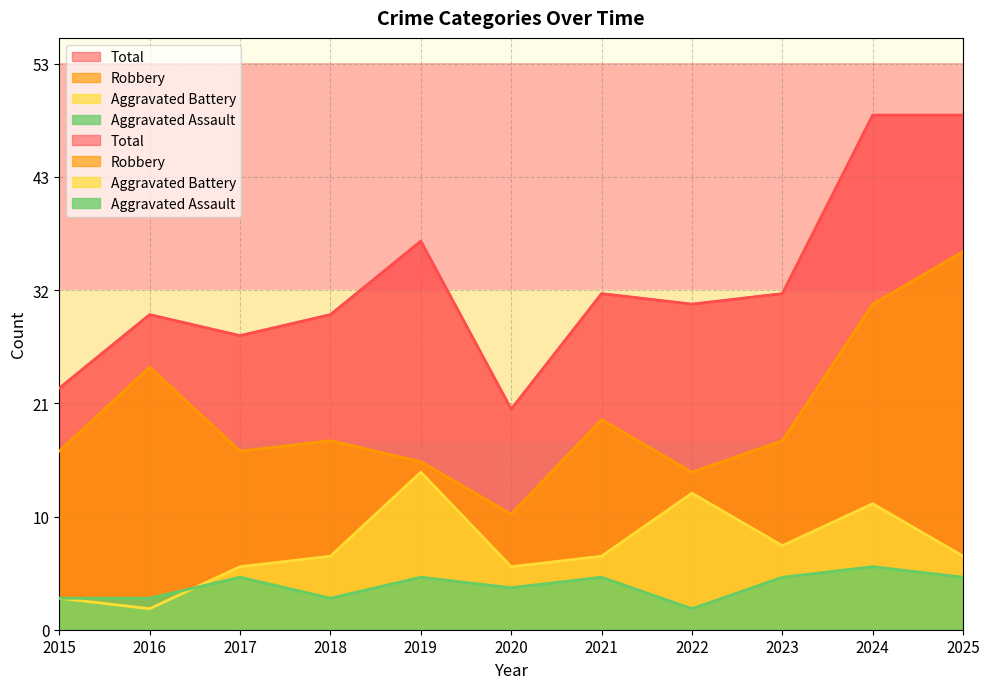

How many interior local valleys does the Total series have?

3